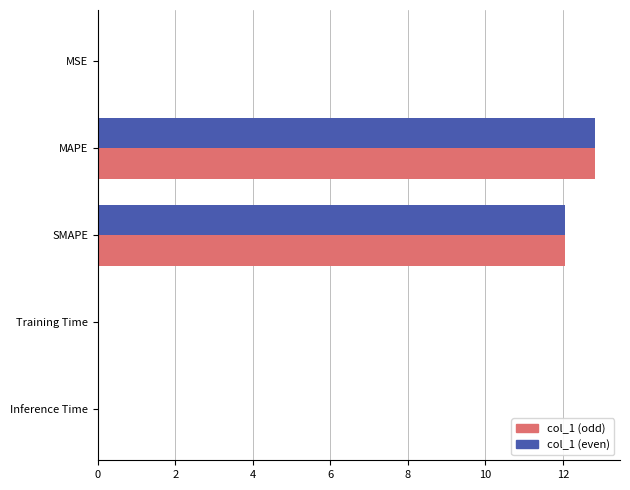

What is the greatest value displayed?

12.8